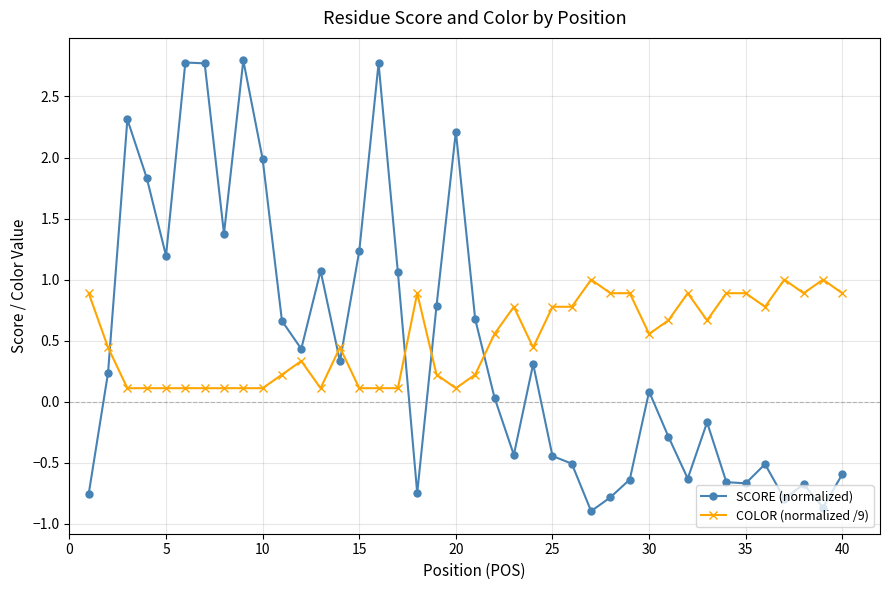

Which series has the largest range (max minus min)?

SCORE (normalized)